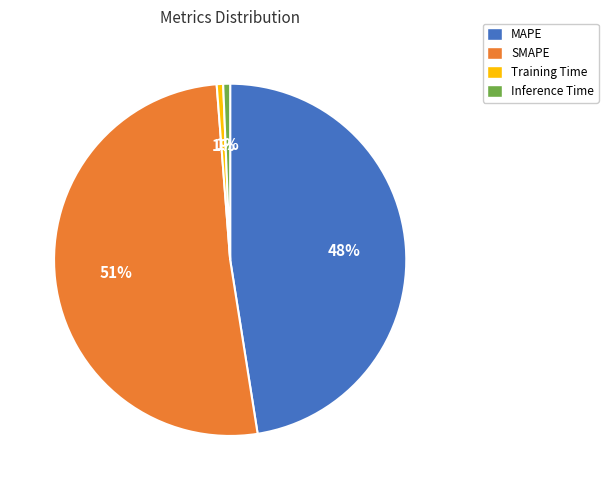

What percentage is the MAPE slice, to the nearest percent?

48%